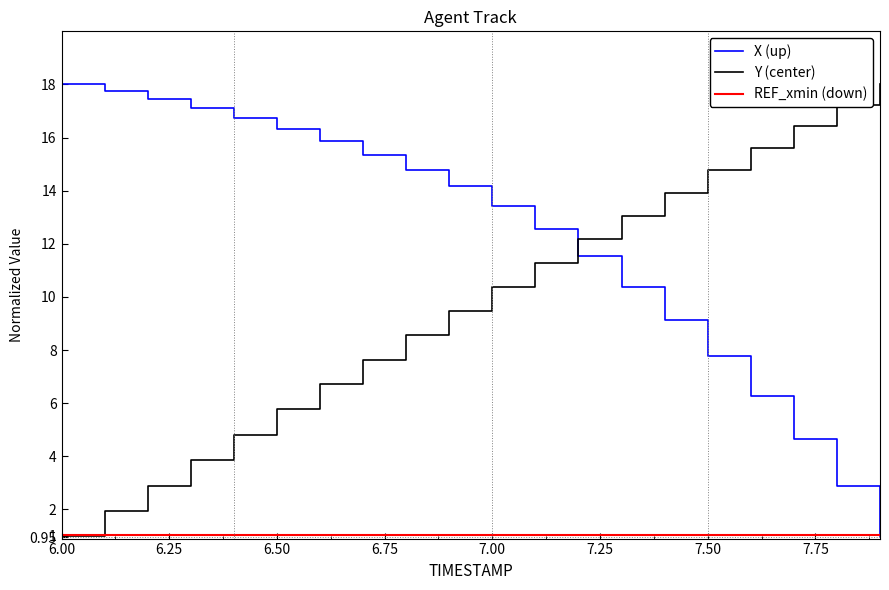

What is the smallest value displayed?

1.0